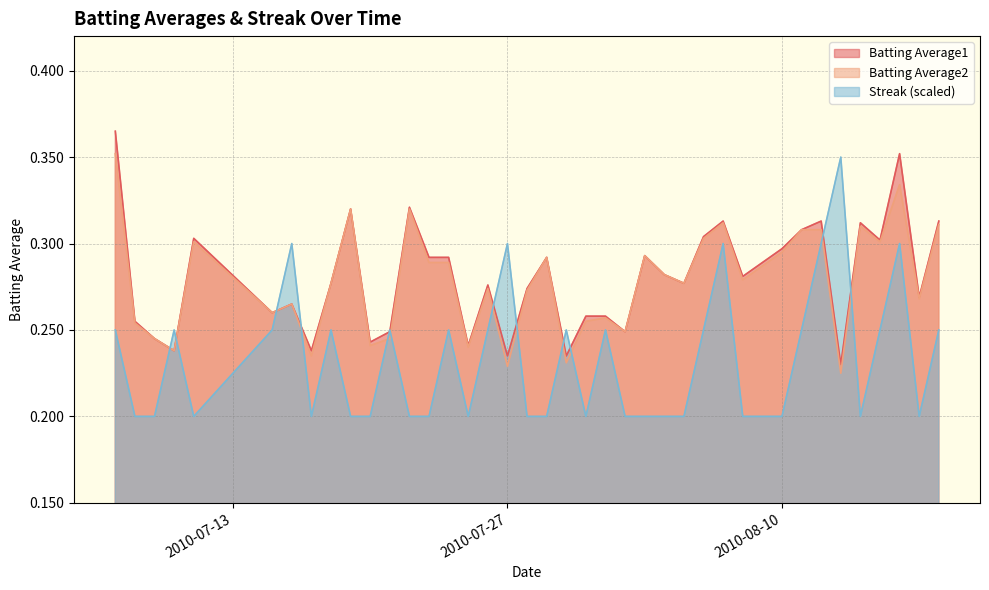

Is the value of Batting Average1 at 2010-07-23 greater than the value of Batting Average2 at 2010-07-19?

No